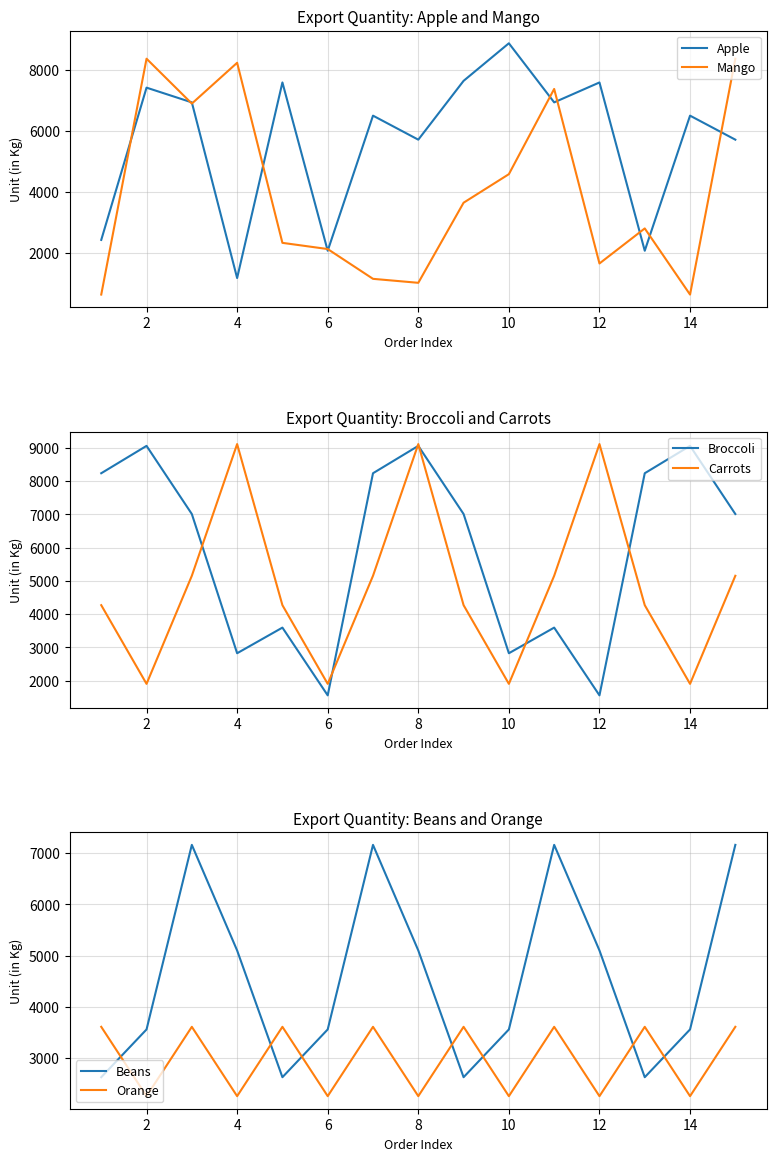

In Mango, how many points are higher than both neighbors (excluding endpoints)?

4